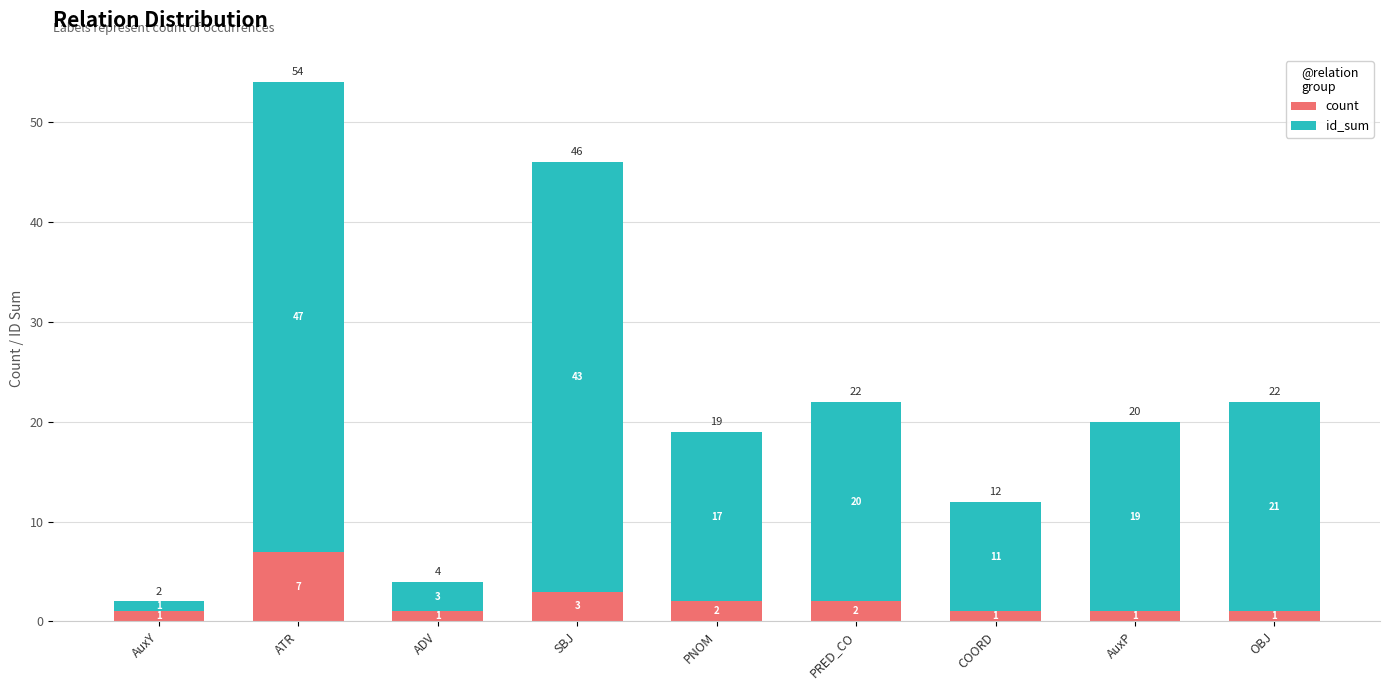

What is the difference between the count values at SBJ and AuxY?

2